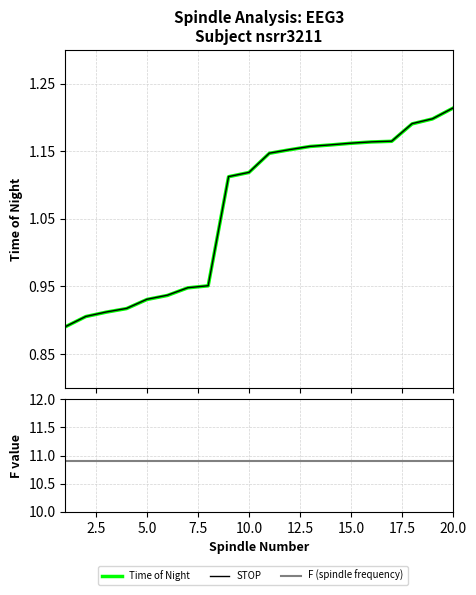

What is the total value across all series at 10.0?

13.1